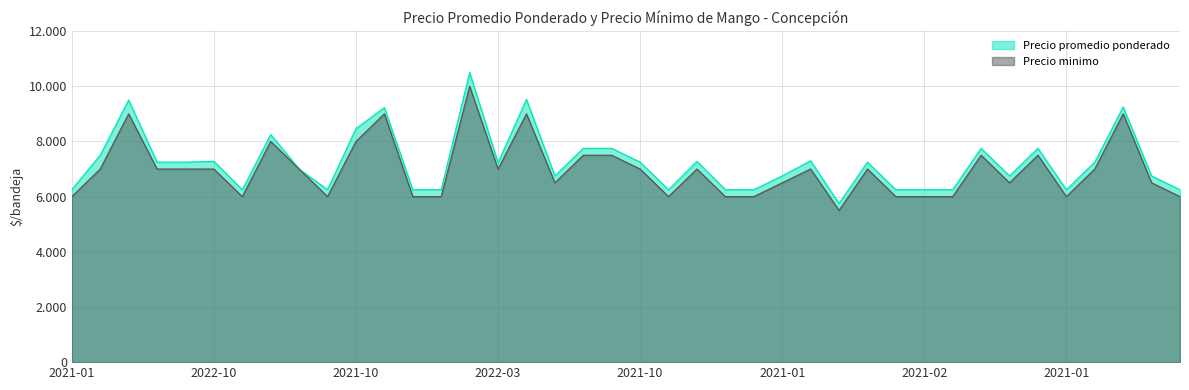

True or false: Precio promedio ponderado and Precio minimo intersect in this chart.

False